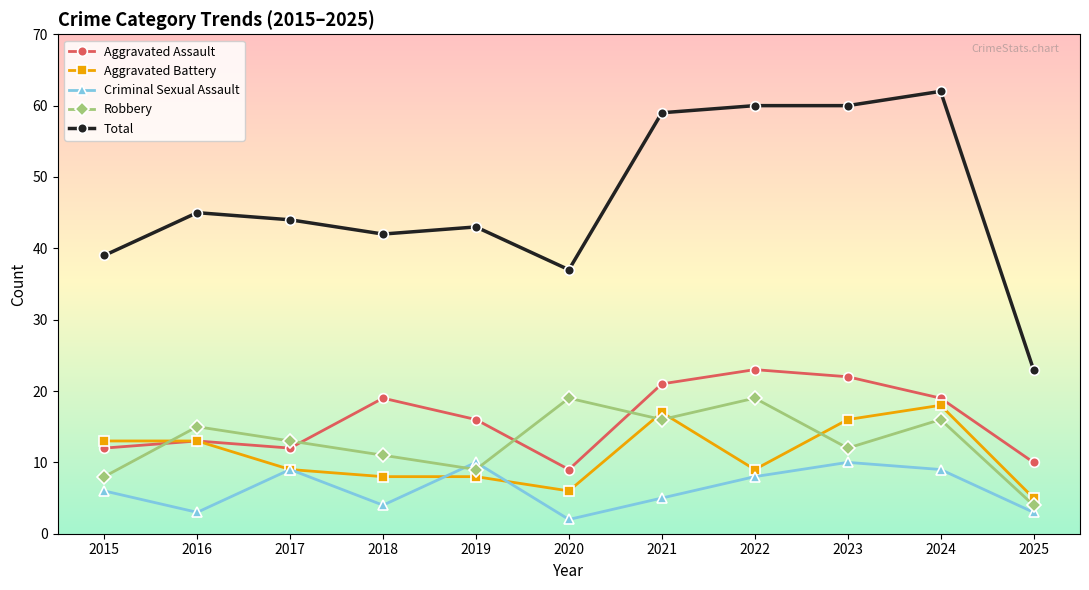

Rank the series by their maximum value, from highest to lowest.

Total, Aggravated Assault, Robbery, Aggravated Battery, Criminal Sexual Assault